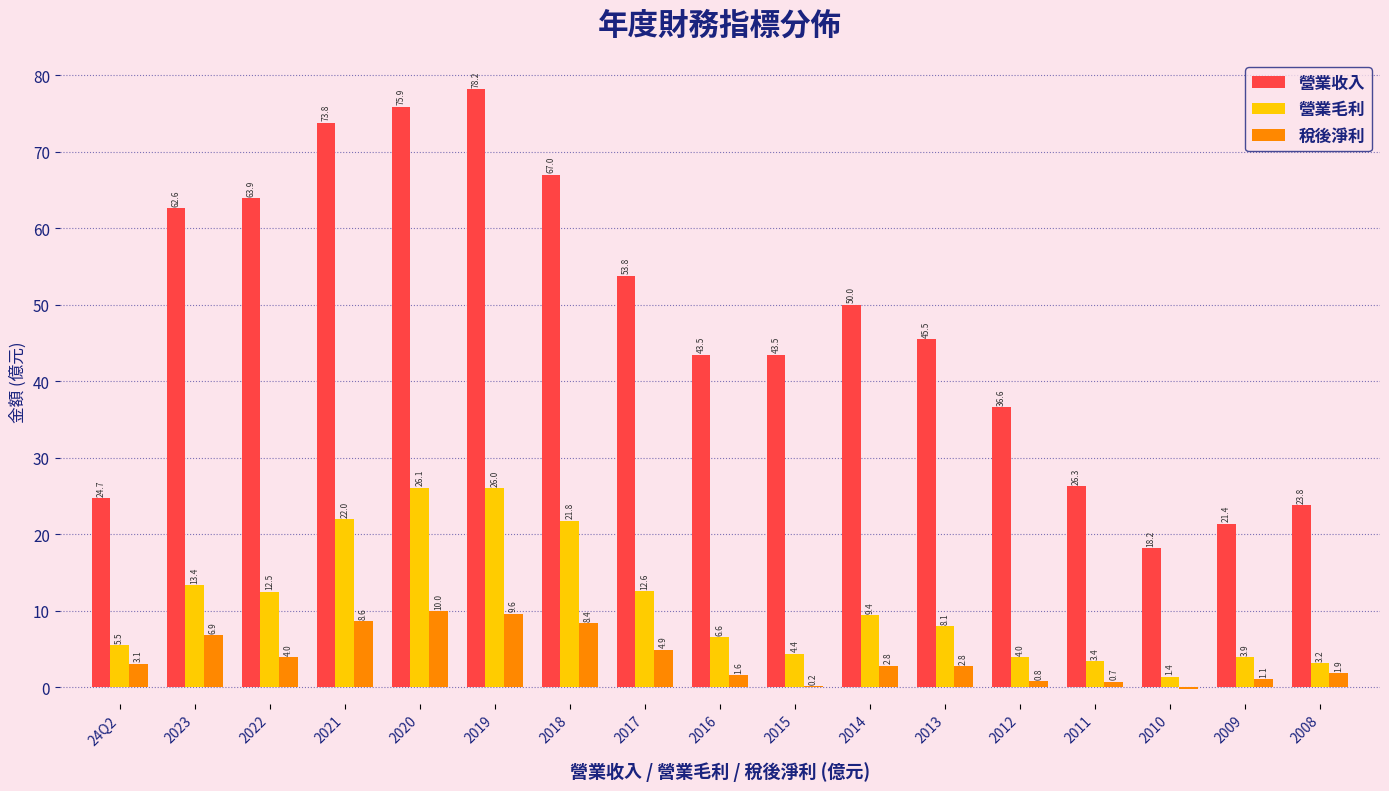

Between 2023 and 2022, which series saw the biggest shift?

稅後淨利